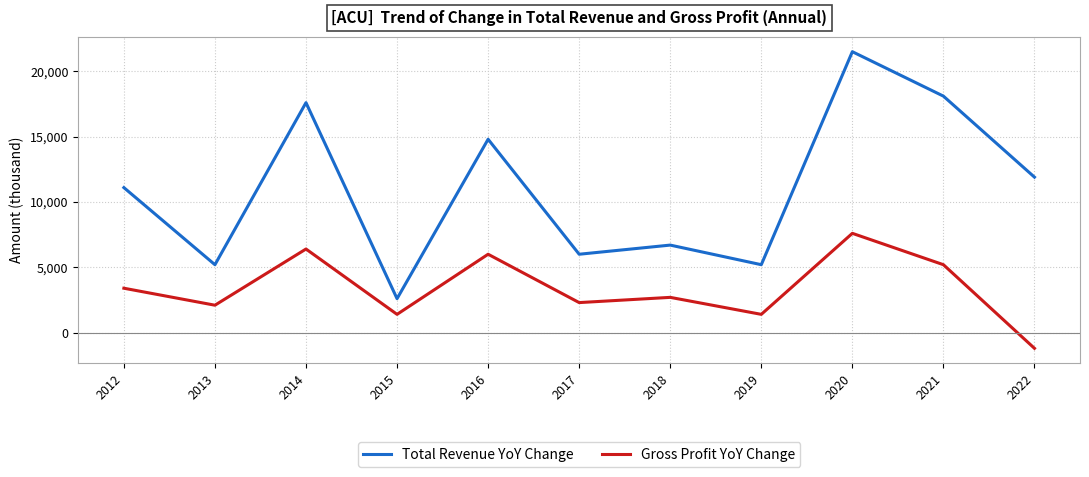

How many categories are shown in the chart?

11